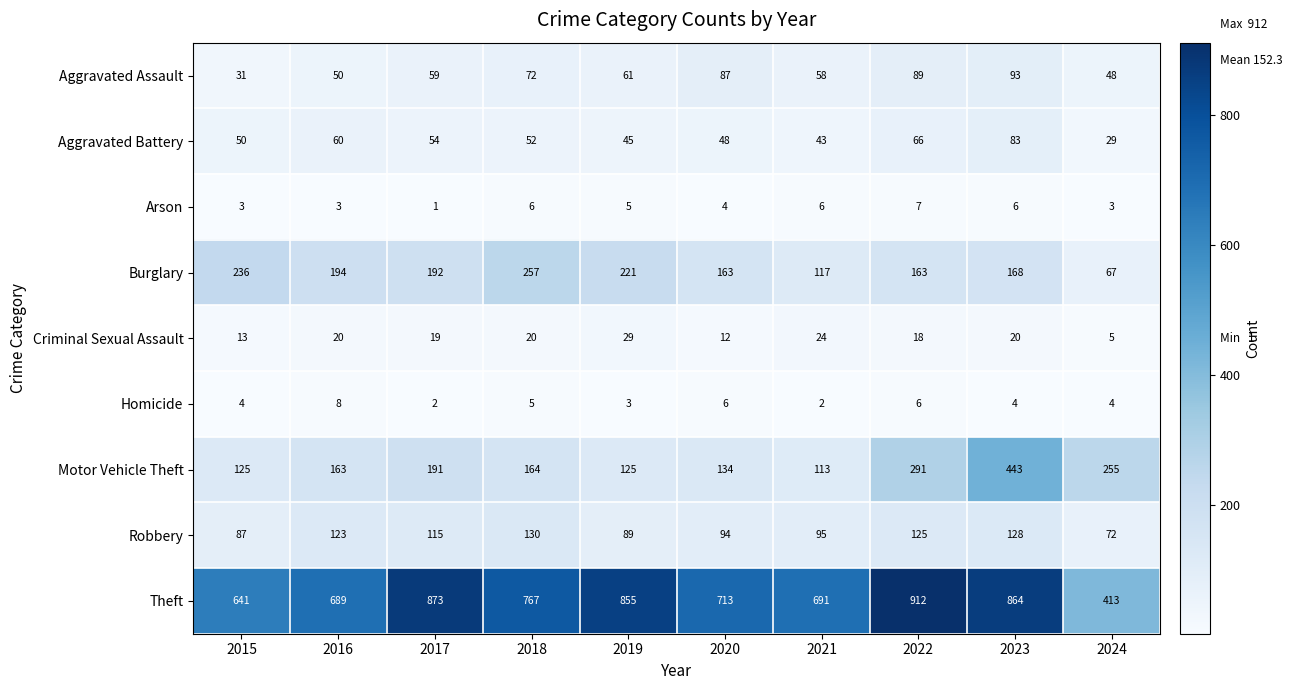

What is the maximum value shown in the chart?

912